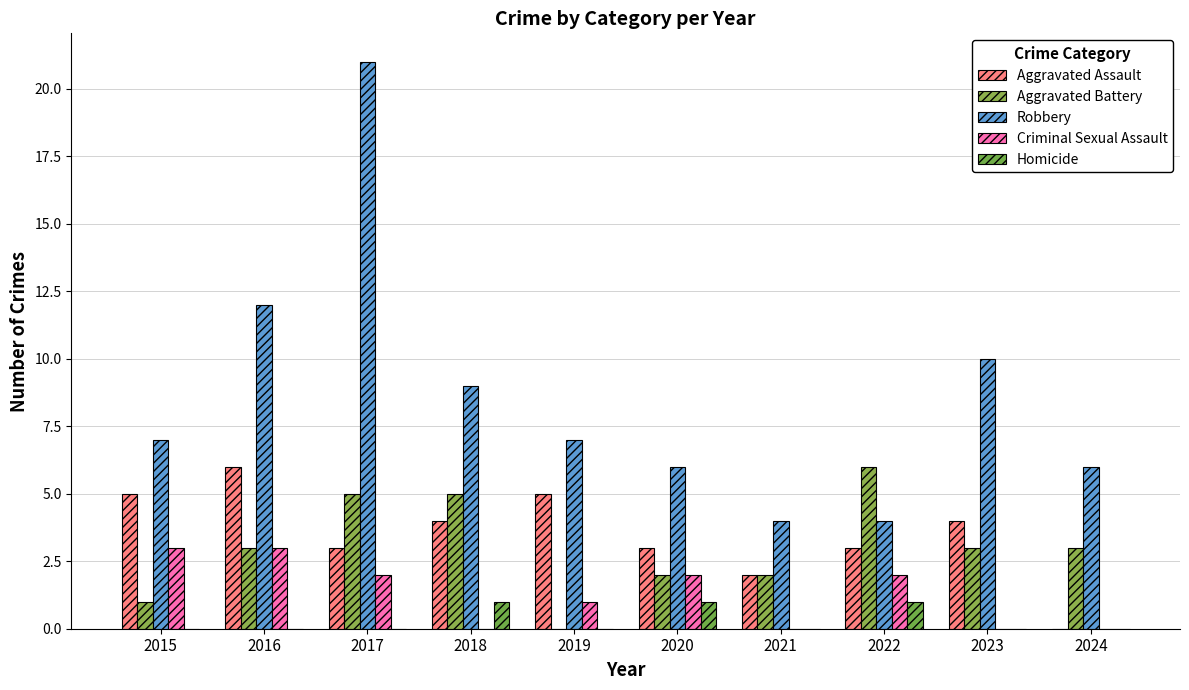

The Robbery series shows 2 at 2022. True or false?

False